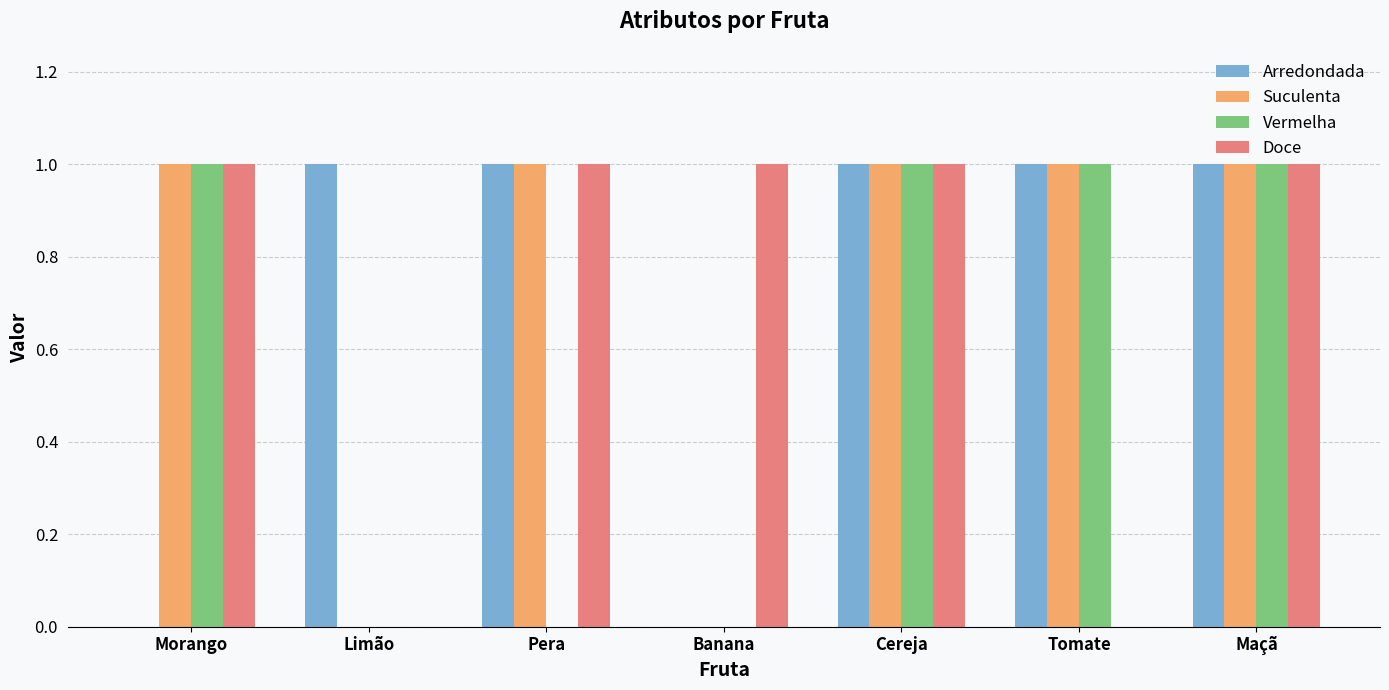

Which series changed the most between Cereja and Tomate?

Doce